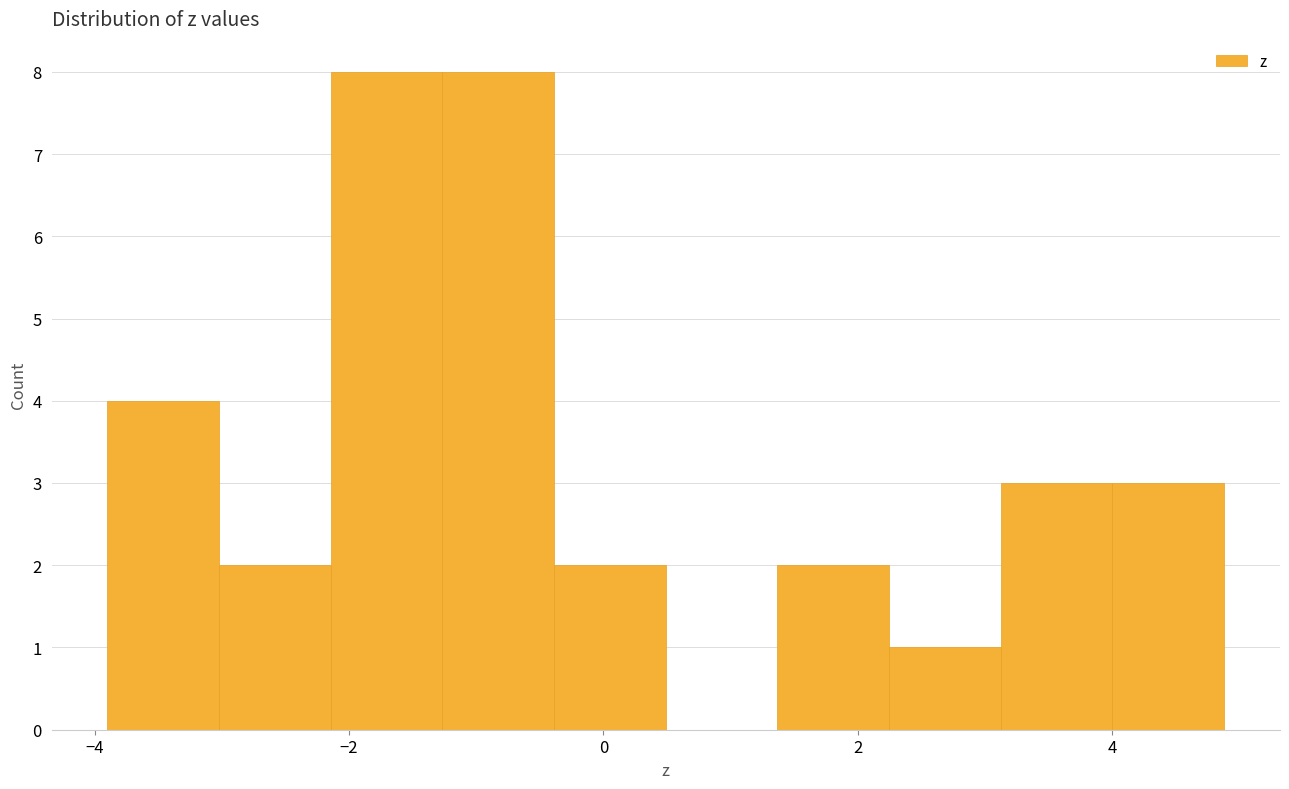

How tall is the bar that spans -0.4 to 0.4 on the x-axis? Neither the bar edges nor the heights are printed on the chart, so give them approximately, as read against the axes.

2